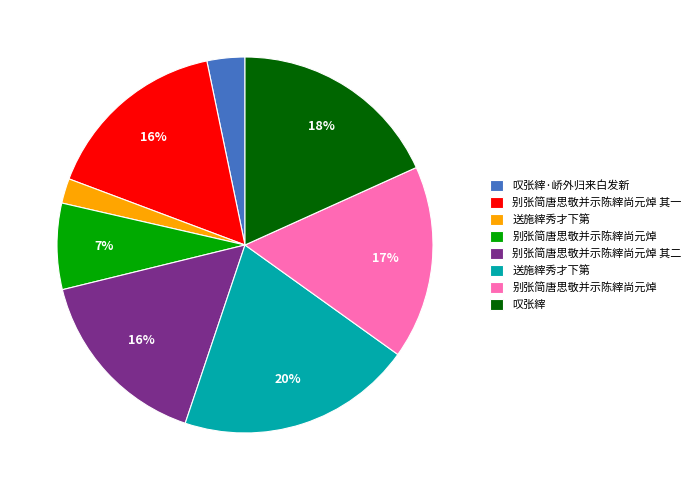

Is there a majority slice in this chart?

No